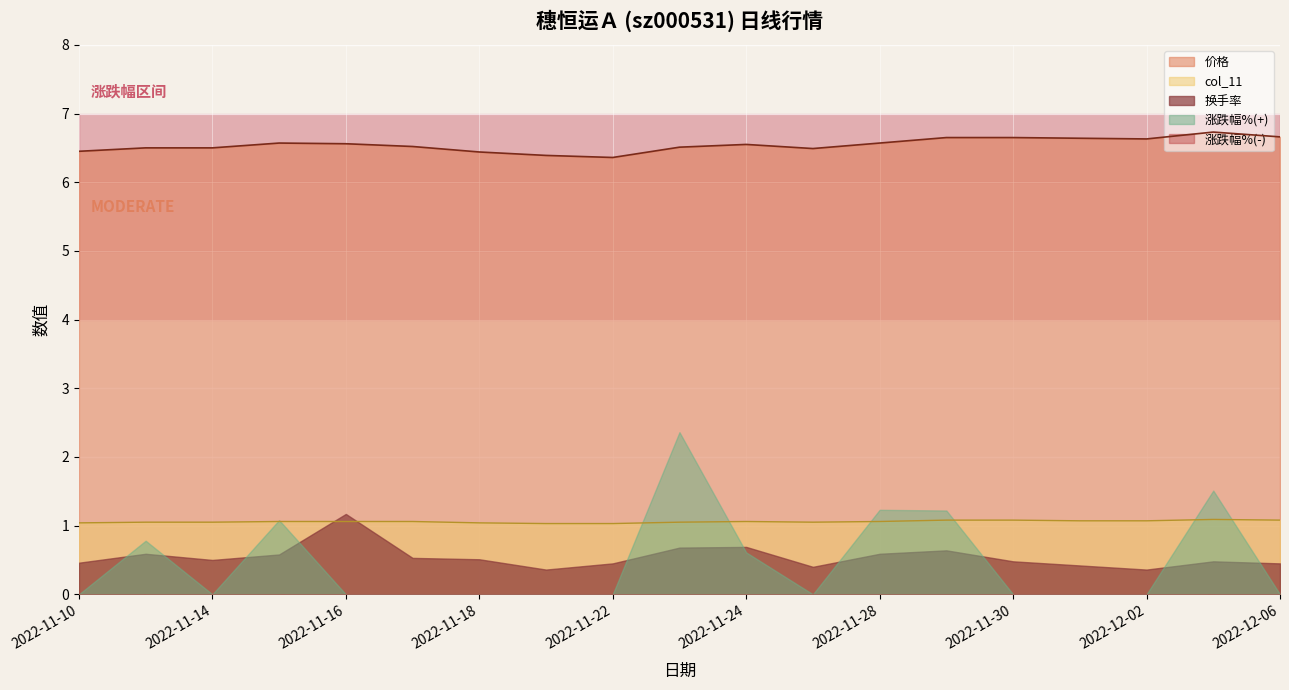

True or false: col_11 has a value of 1.7 at 2022-11-10.

False